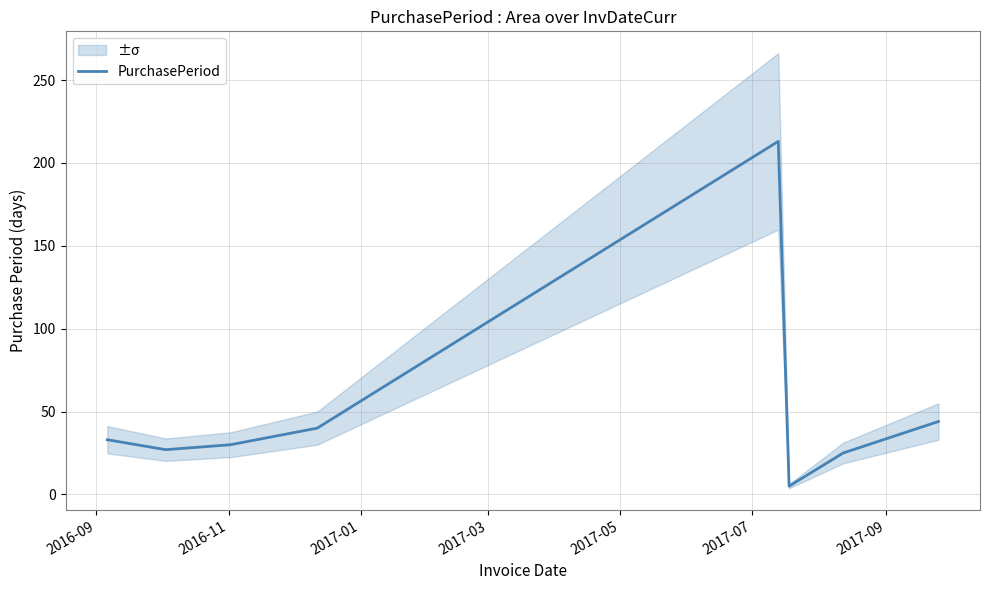

What is the highest value of the PurchasePeriod series?

213